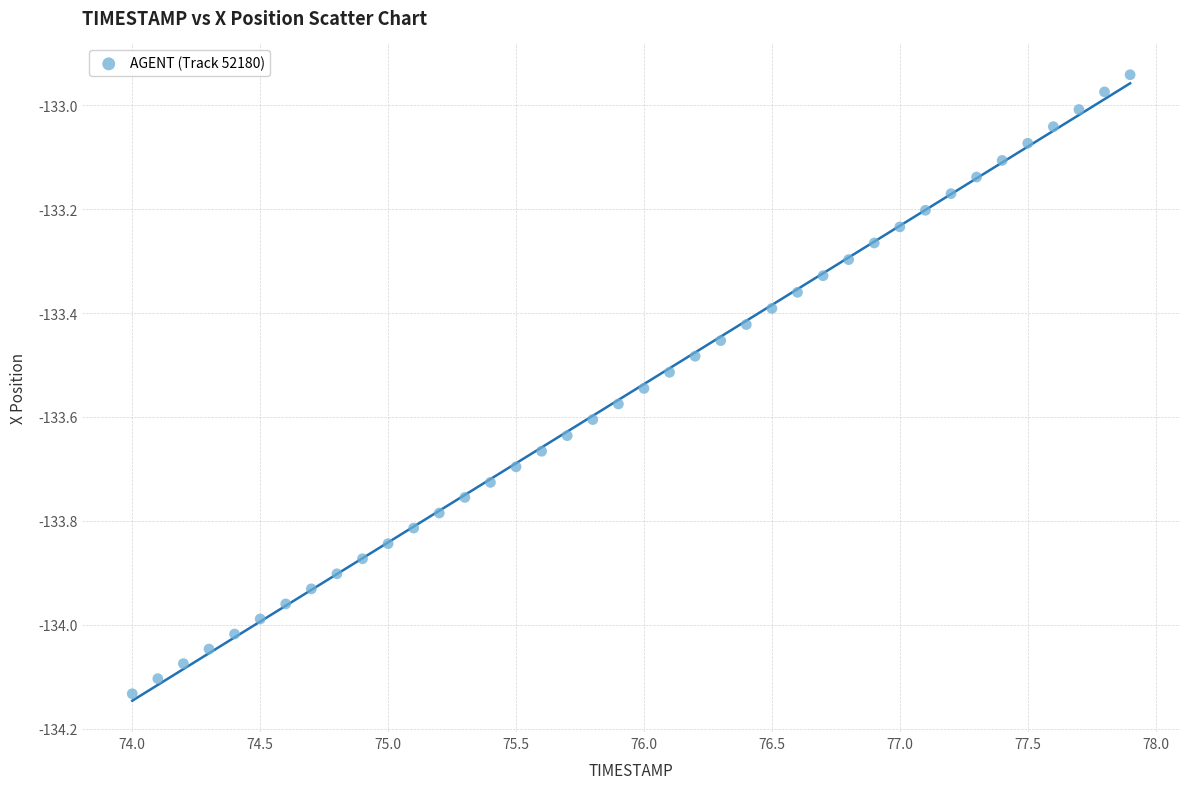

What is the range of Y values (max minus min)?

1.2